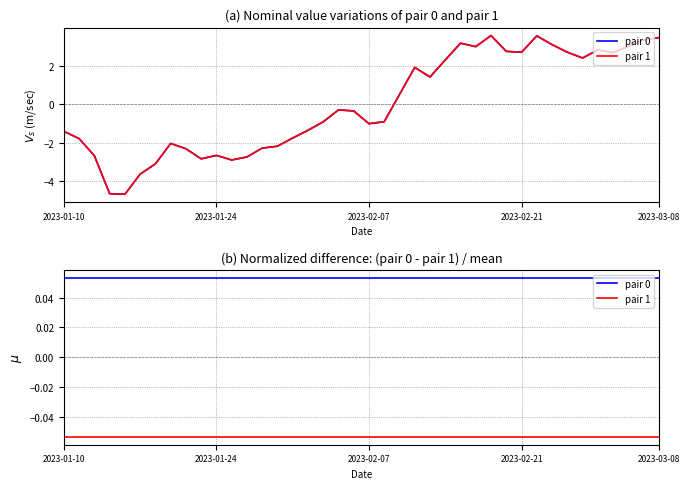

Read the pair 1 value at 2023-03-08.

-0.1